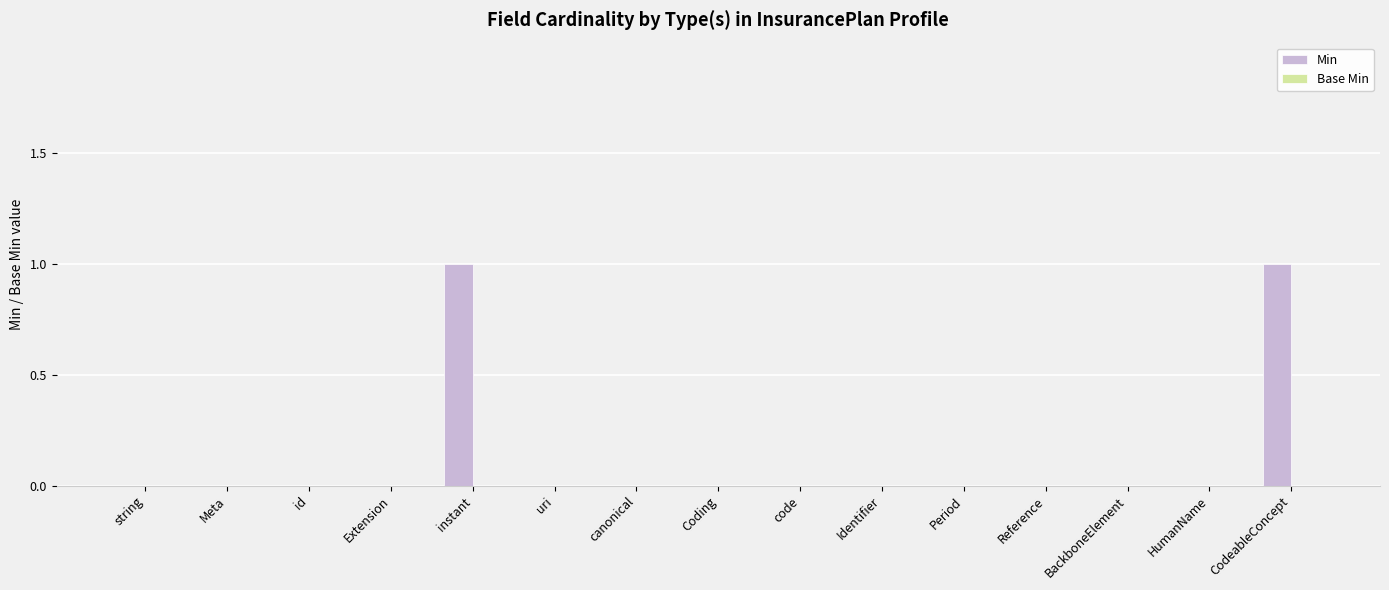

True or false: the data shows 0 at canonical.

True